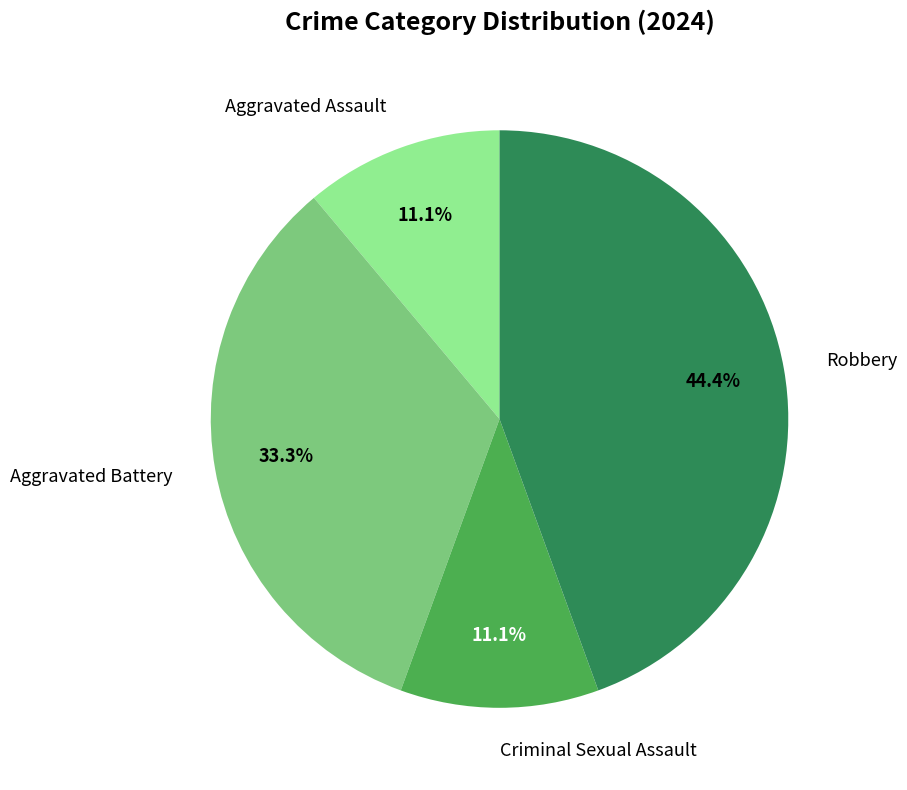

To the nearest percent, what percentage of the pie is Aggravated Battery?

33%